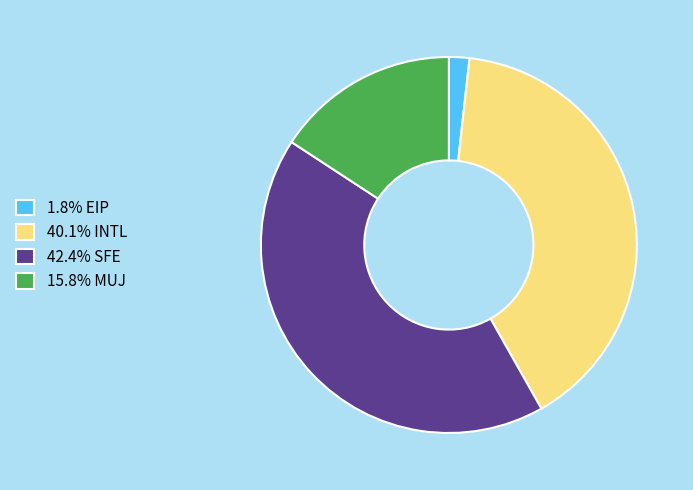

Does any single category account for the majority?

No